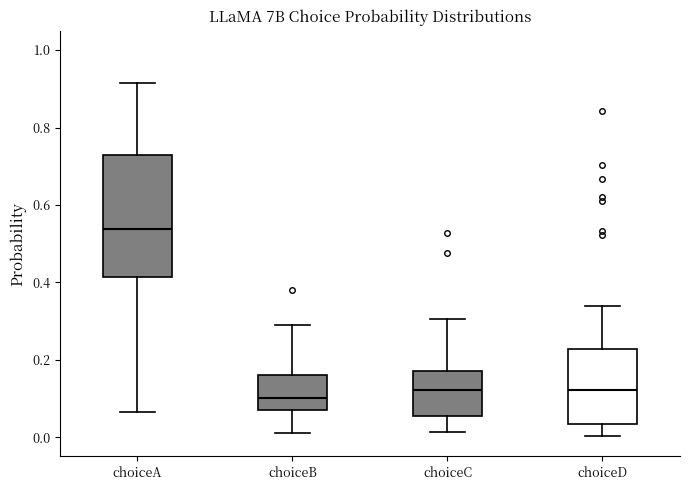

Comparing the boxes themselves (not the whiskers), which one is the tallest?

choiceA